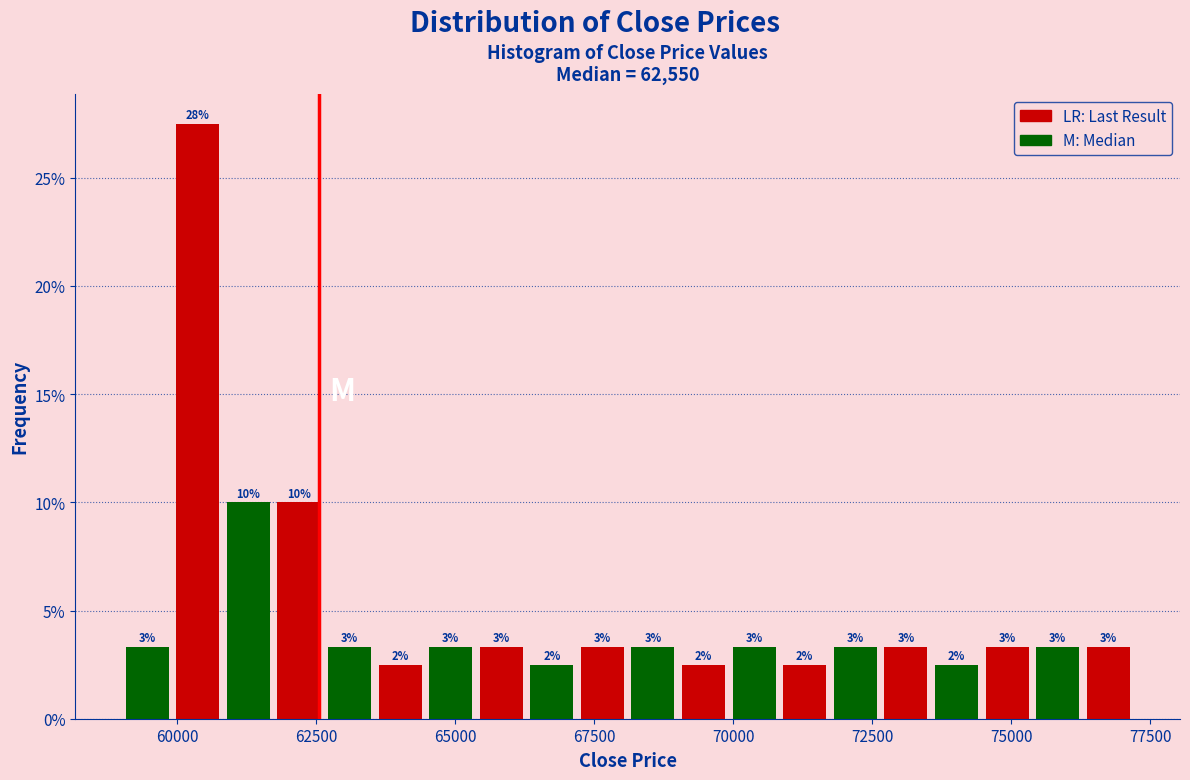

Around what value on the x-axis is the tallest bar? Give the approximate position of its centre, as read against the axis.

60500